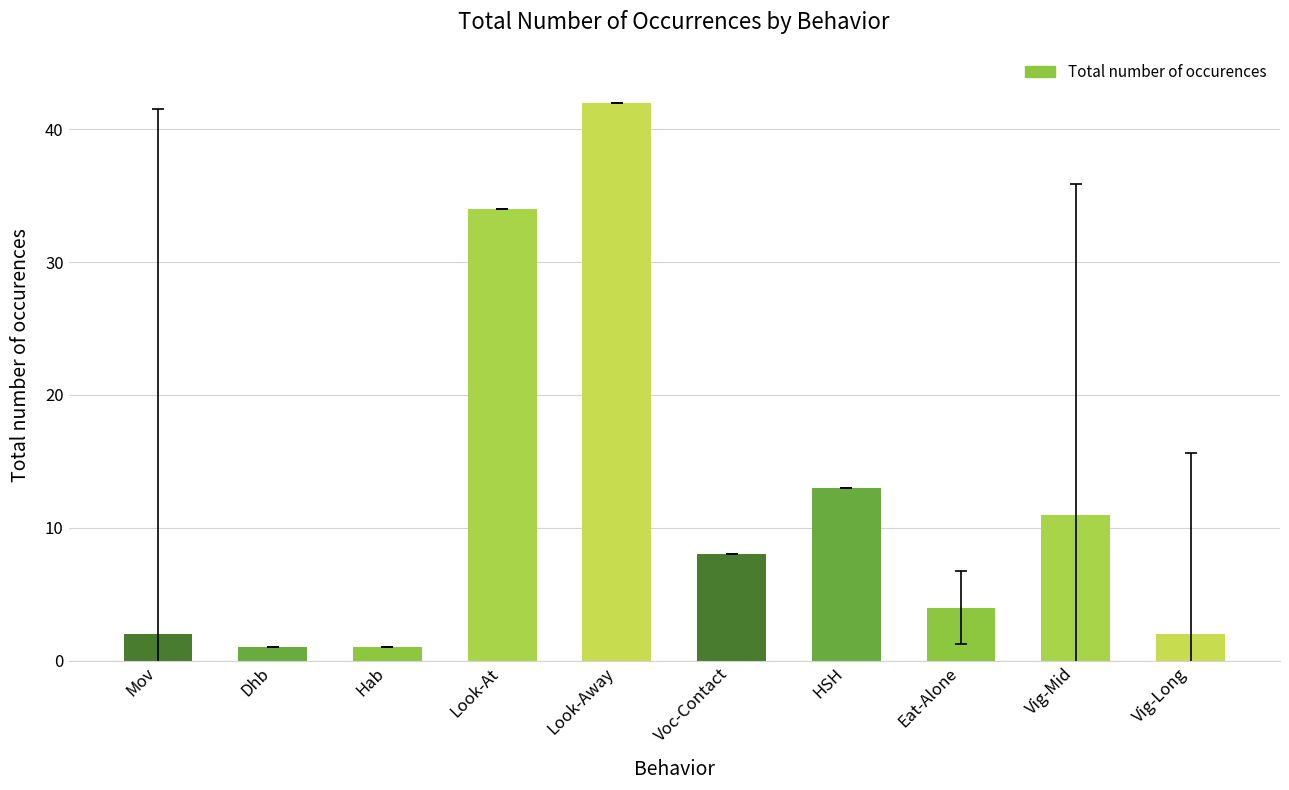

Is it true that the value at Mov is 0?

False